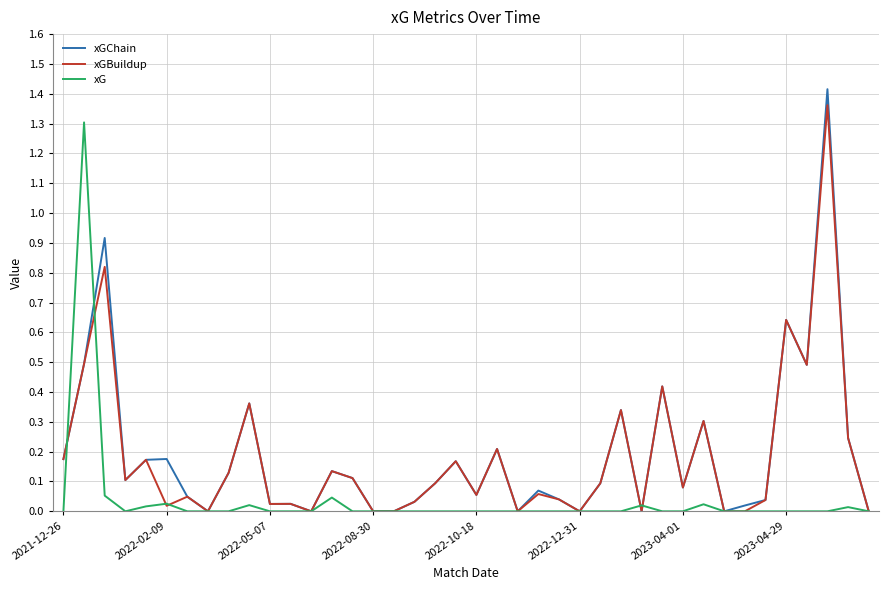

Which series has the widest spread of values?

xGChain